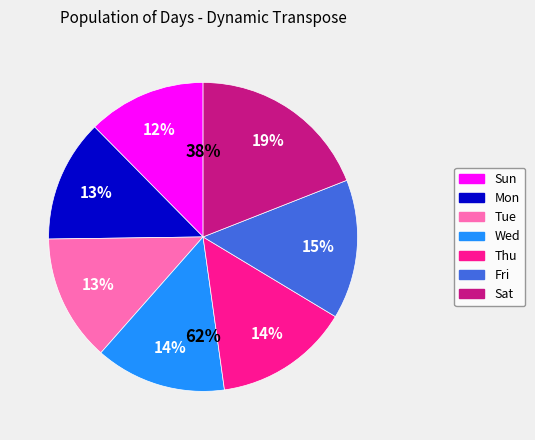

Count the number of slices in the pie.

7